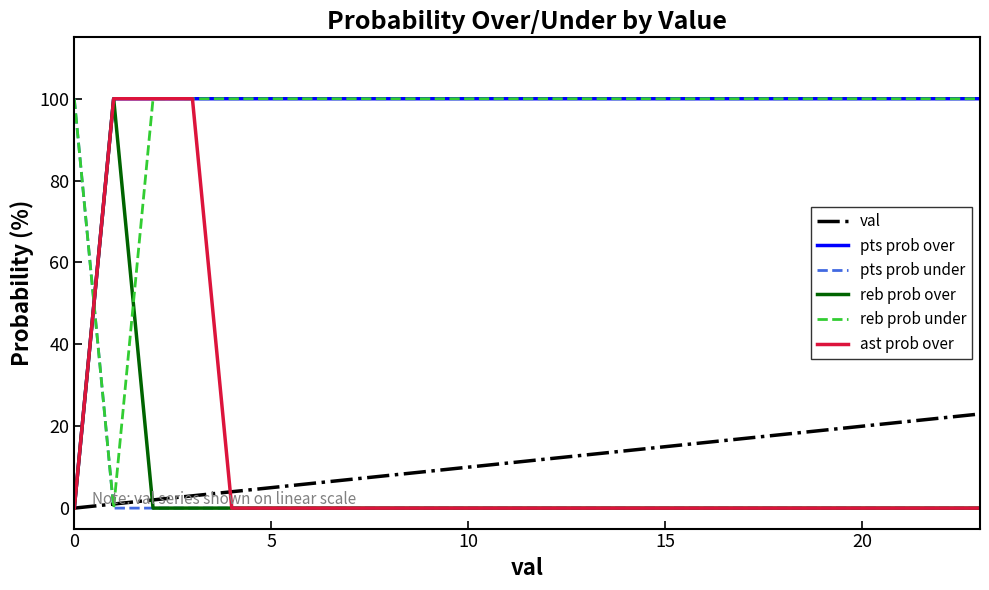

What is the highest value of the reb prob under series?

100